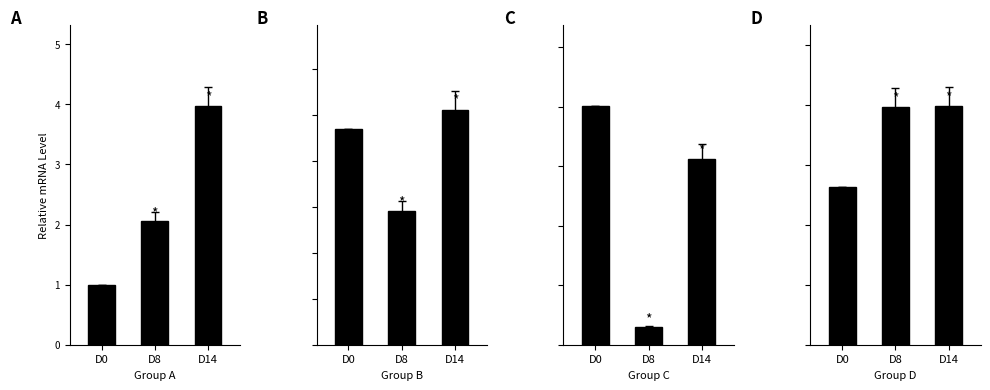

Count the number of data series in this chart.

1